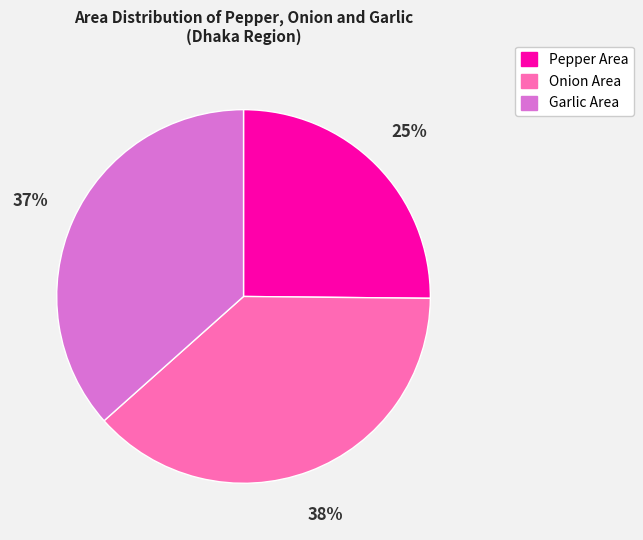

Is the sum of Garlic Area and Pepper Area greater than half?

Yes